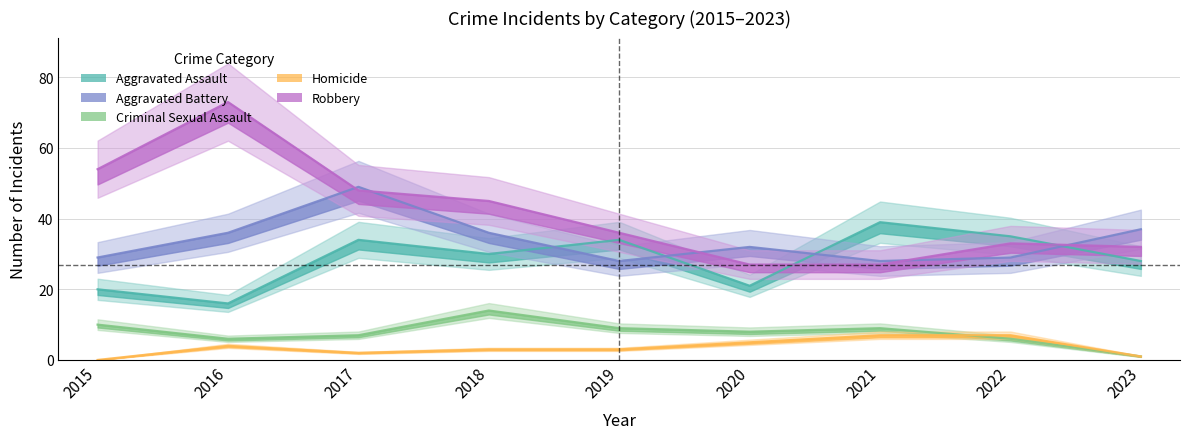

How many data points in Homicide are less than 3?

3